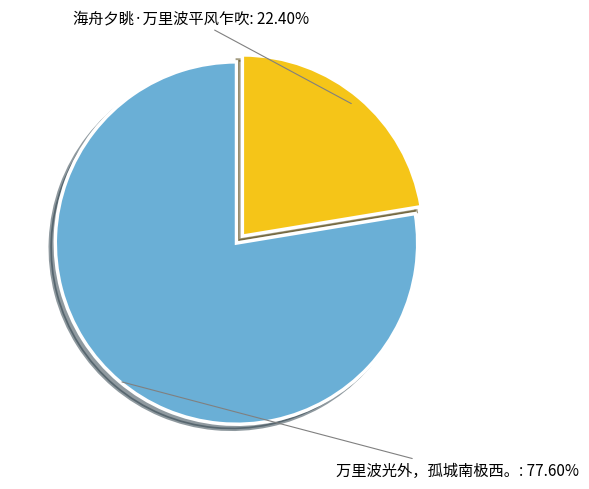

Which category has the biggest portion of the pie?

万里波光外，孤城南极西。